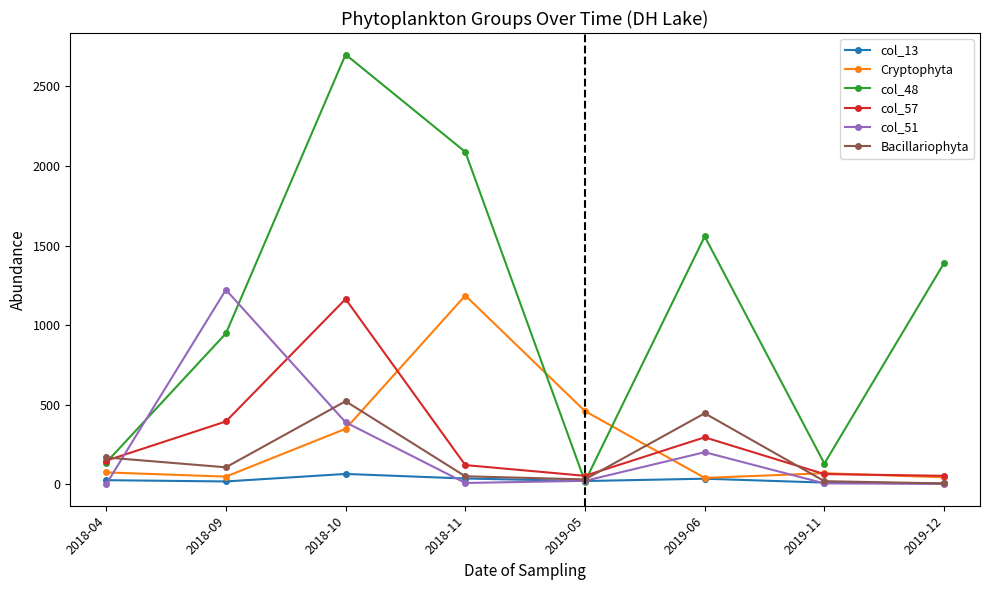

What position from the right is 2018-11?

5